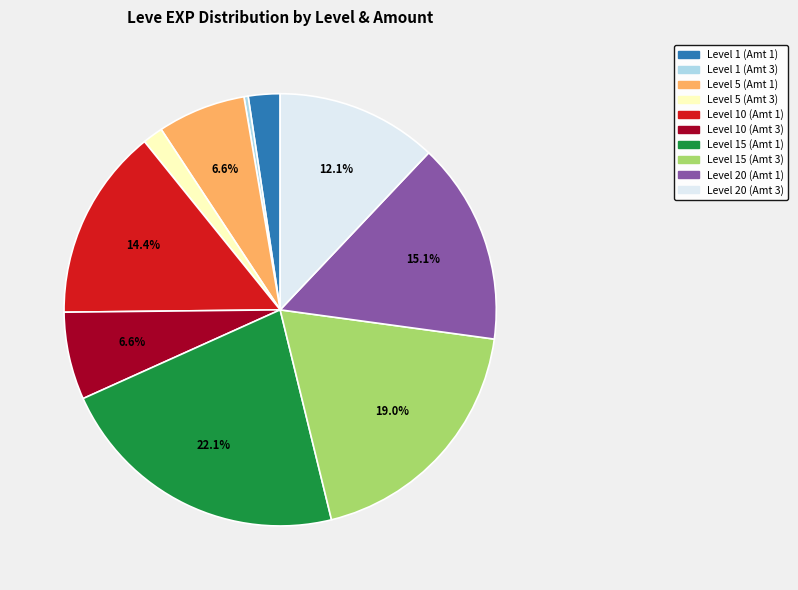

Does any single category account for the majority?

No